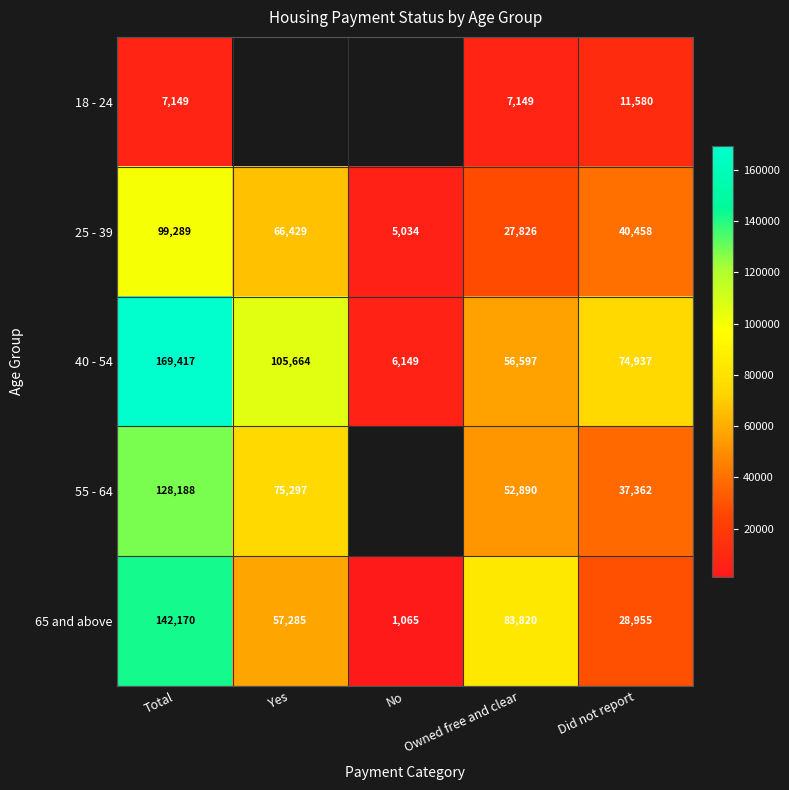

At which label does 25 - 39 reach its minimum?

No